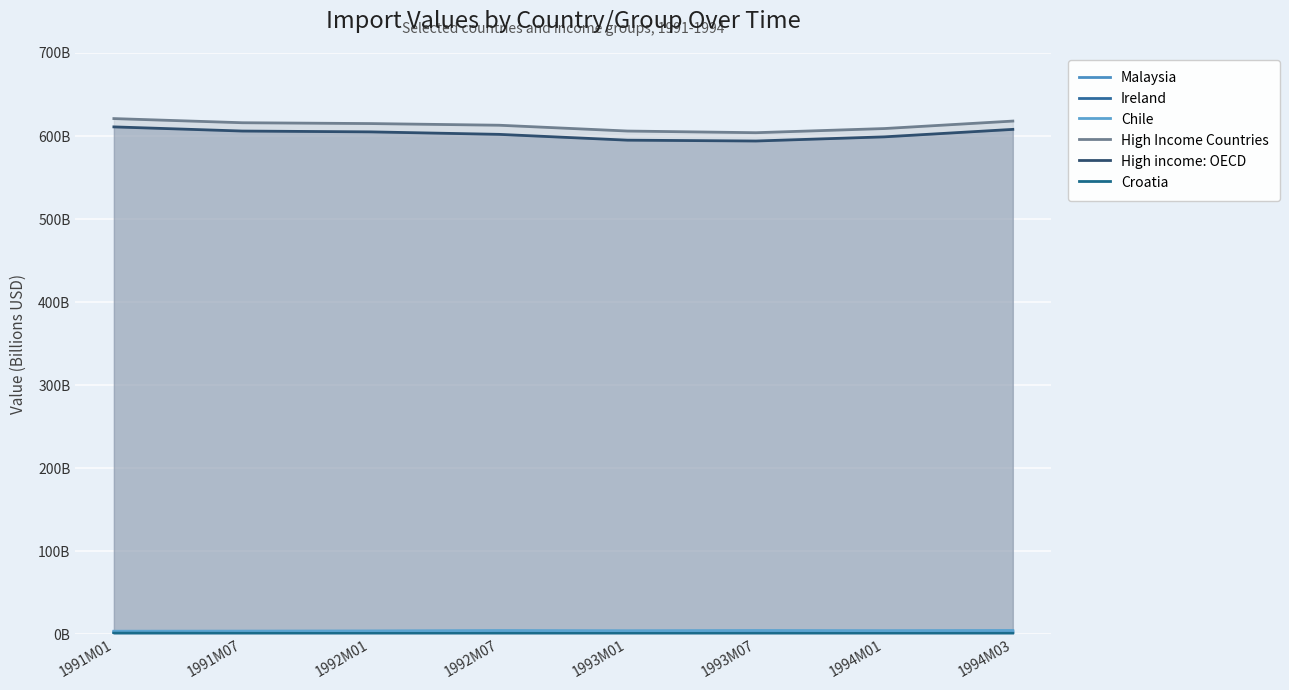

How many distinct data groups are displayed?

6